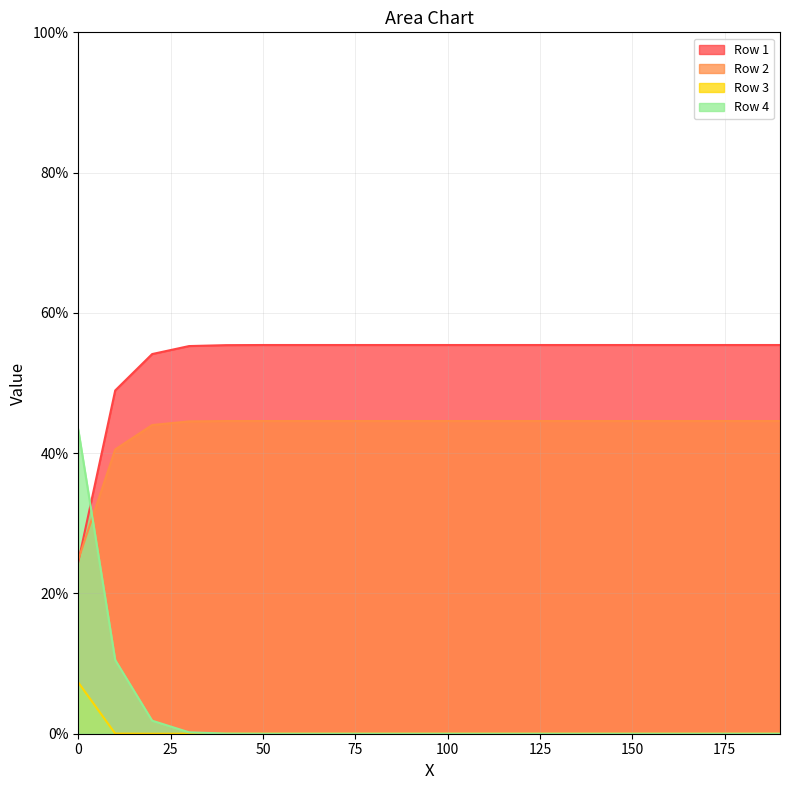

Reading right to left, transcribe all the data shown in this chart.

Row 1: 0.6	0.6	0.6	0.6	0.6	0.6	0.6	0.6	0.6	0.6	0.6	0.6	0.6	0.6	0.6	0.6	0.6	0.5	0.5	0.2
Row 2: 0.4	0.4	0.4	0.4	0.4	0.4	0.4	0.4	0.4	0.4	0.4	0.4	0.4	0.4	0.4	0.4	0.4	0.4	0.4	0.2
Row 3: 0.0	0.0	0.0	0.0	0.0	0.0	0.0	0.0	0.0	0.0	0.0	0.0	0.0	0.0	0.0	0.0	0.0	0.0	0.0	0.1
Row 4: 0.0	0.0	0.0	0.0	0.0	0.0	0.0	0.0	0.0	0.0	0.0	0.0	0.0	0.0	0.0	0.0	0.0	0.0	0.1	0.4